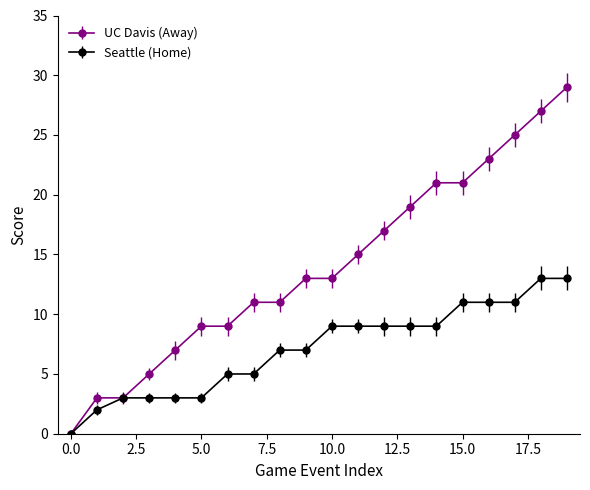

List the series in order of their overall mean, lowest first.

Seattle (Home), UC Davis (Away)